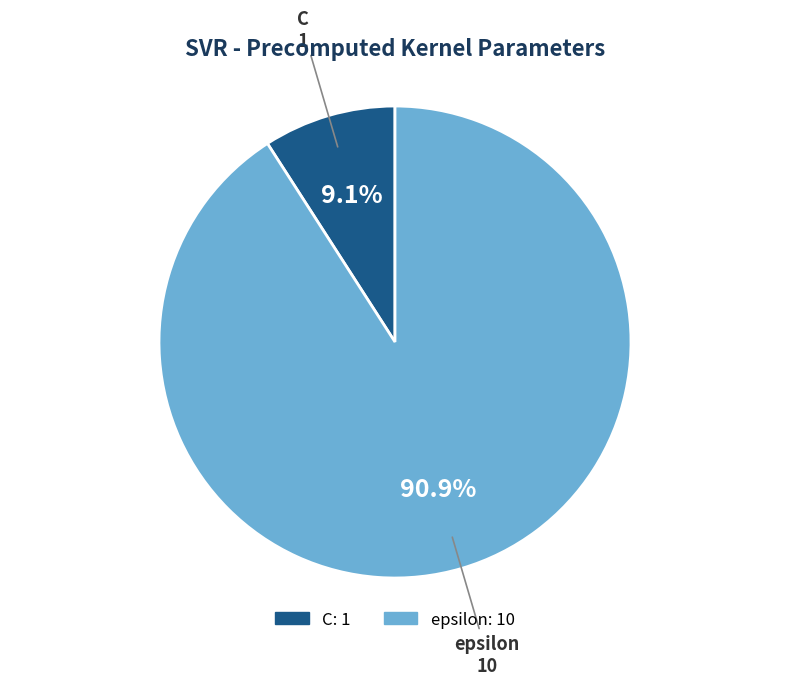

To the nearest percent, what is the difference between the epsilon and C slice percentages?

82%